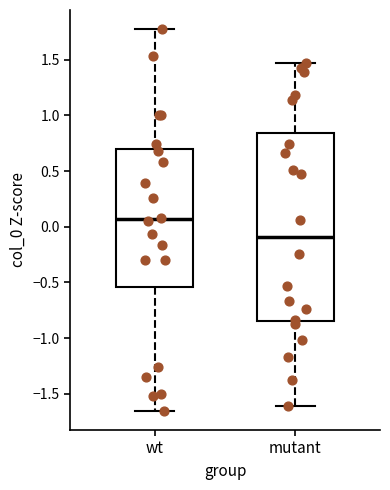

Reading left to right, transcribe this box plot: for each box, give where its median line is, the range the box spans, and where its two whiskers end, as read against the y-axis. The values are not printed on the chart, so give them approximately, as read against the axis.

wt: median 0.05, box -0.55 to 0.70, whiskers -1.65 to 1.80
mutant: median -0.10, box -0.85 to 0.85, whiskers -1.60 to 1.45